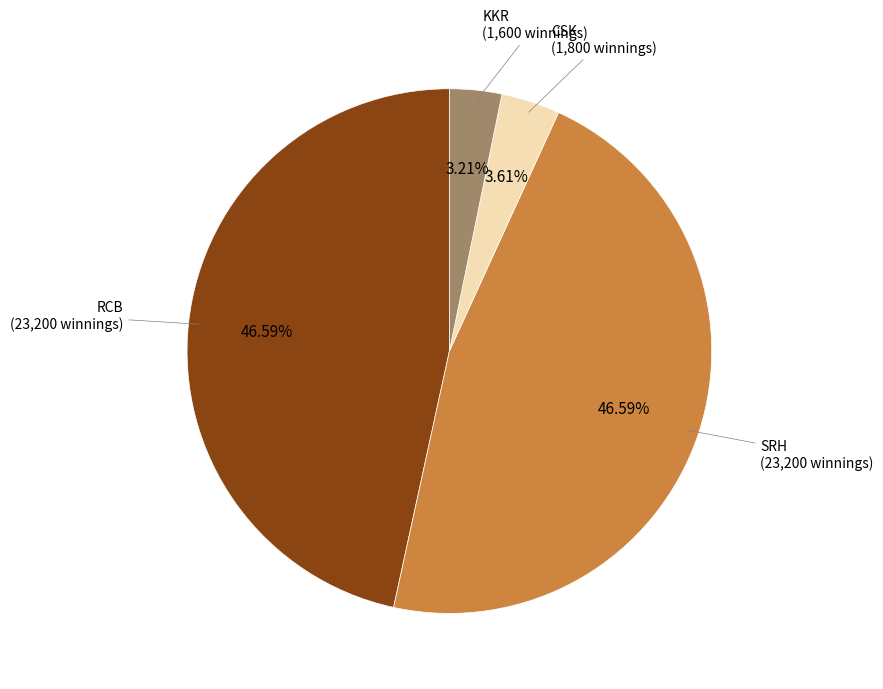

To the nearest percent, what is the average slice percentage?

25%